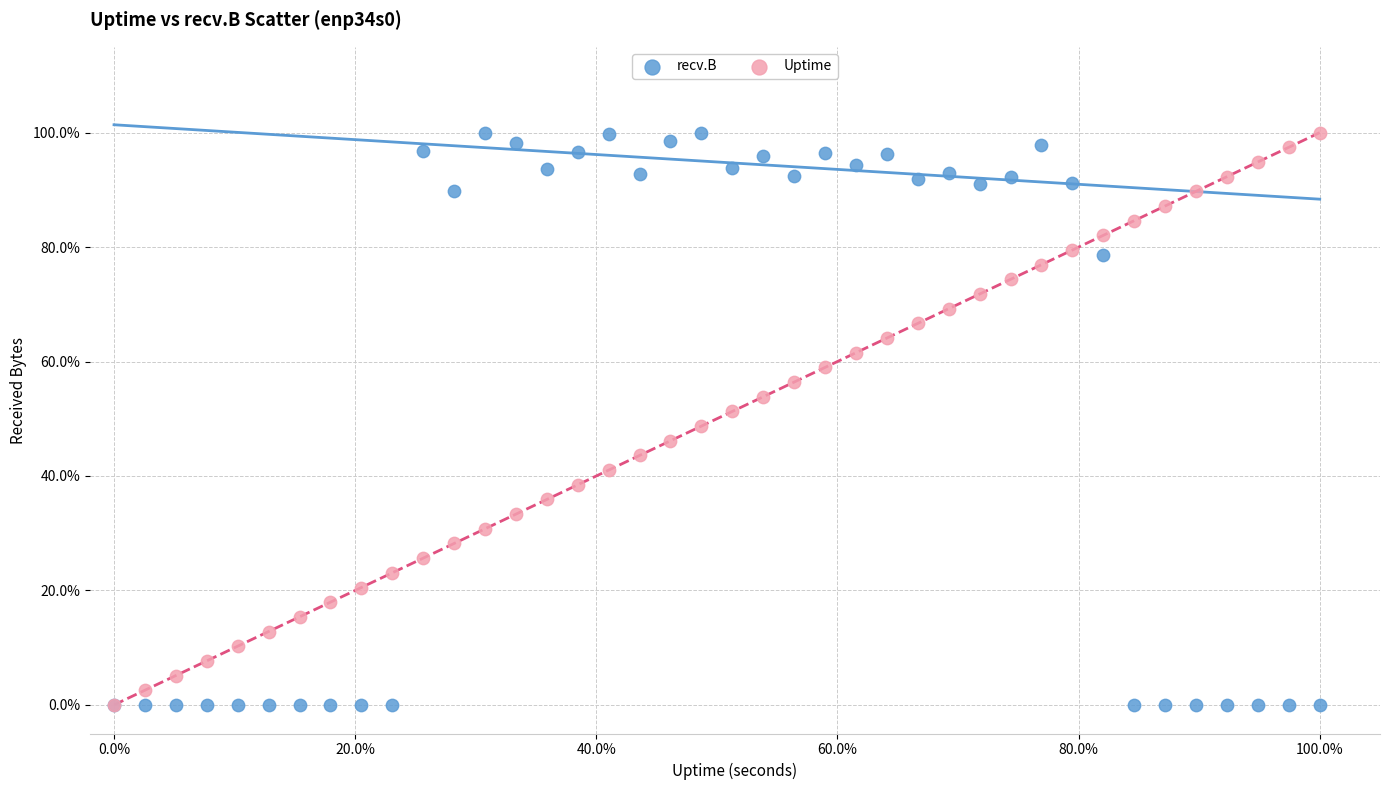

What are all the series names shown in the legend?

recv.B, Uptime